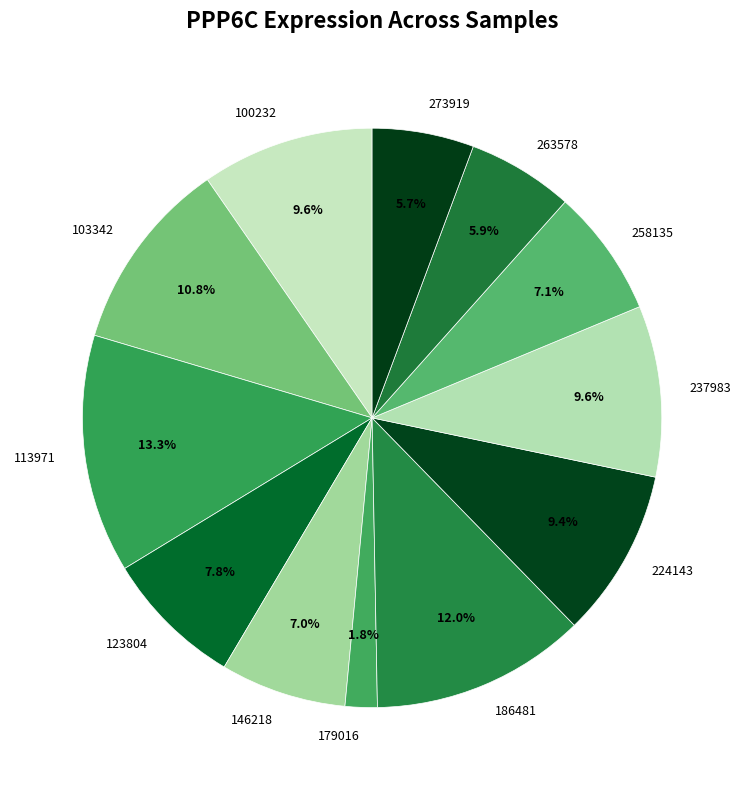

To the nearest percent, what is the average slice percentage?

8%